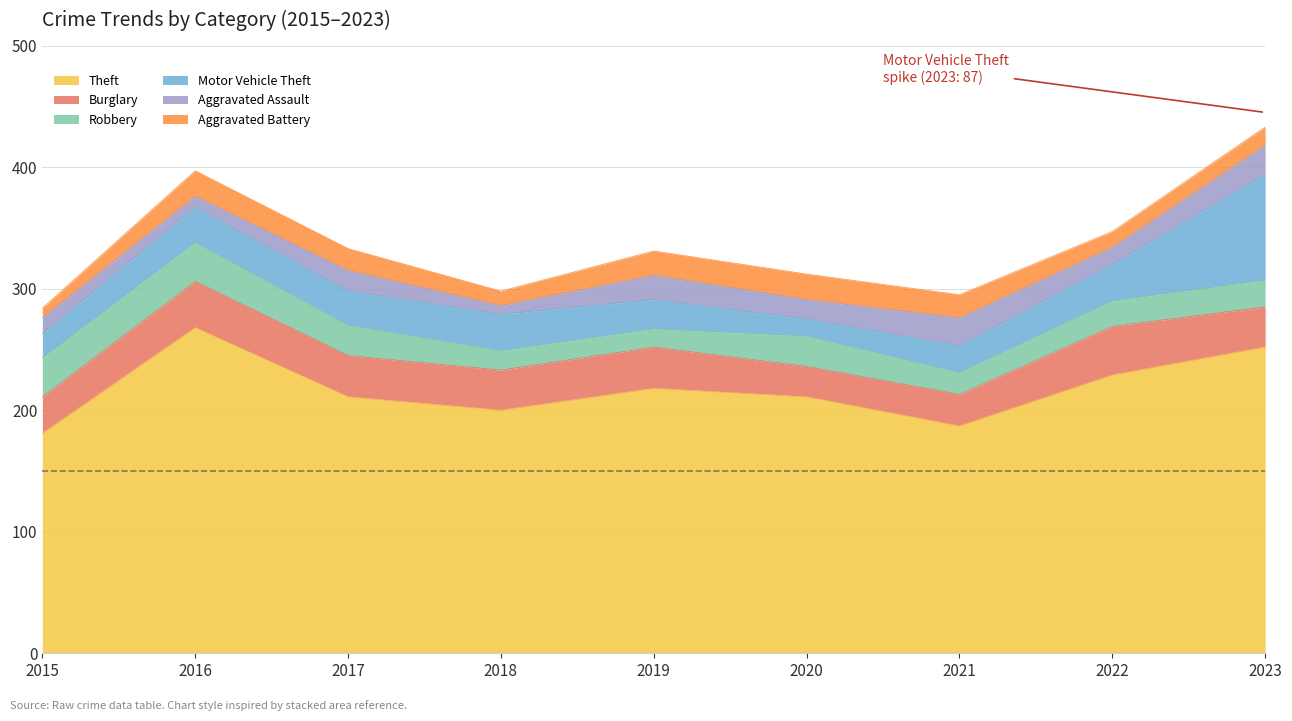

What is the difference between the highest and lowest values at 2020?

197